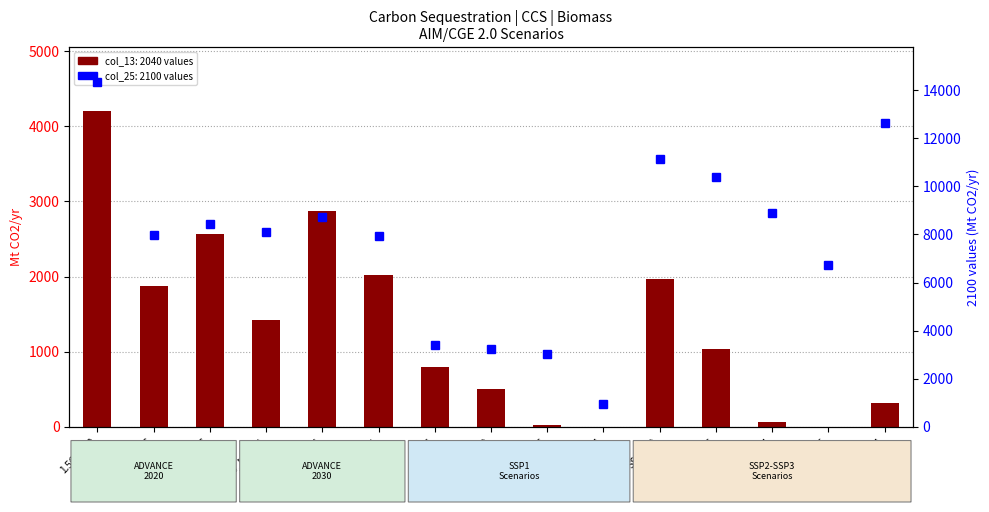

At Med2C, list the series in order from largest to smallest.

col_25 (2100 values), col_13 (2040 values)